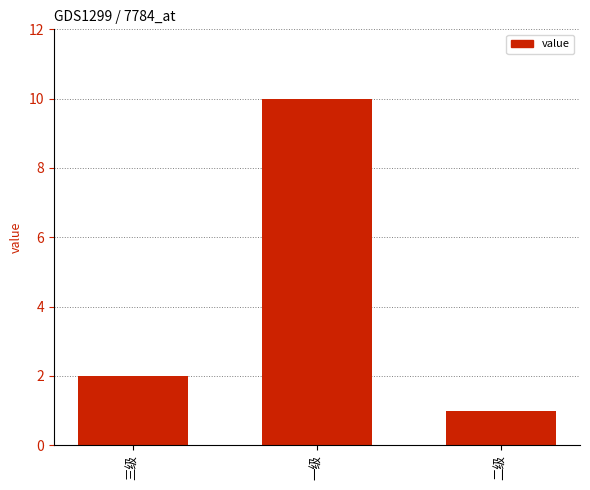

True or false: the data shows 2 at 三级.

True